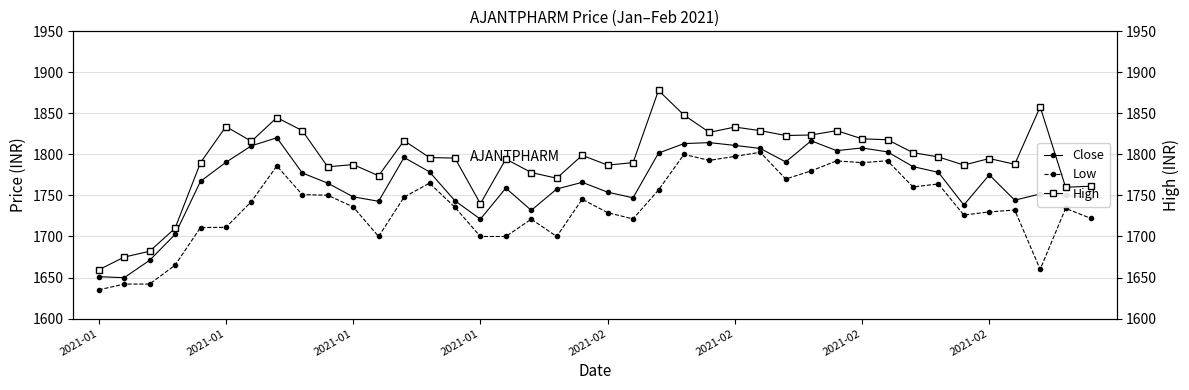

How many values in the Close series are below 1767?

20